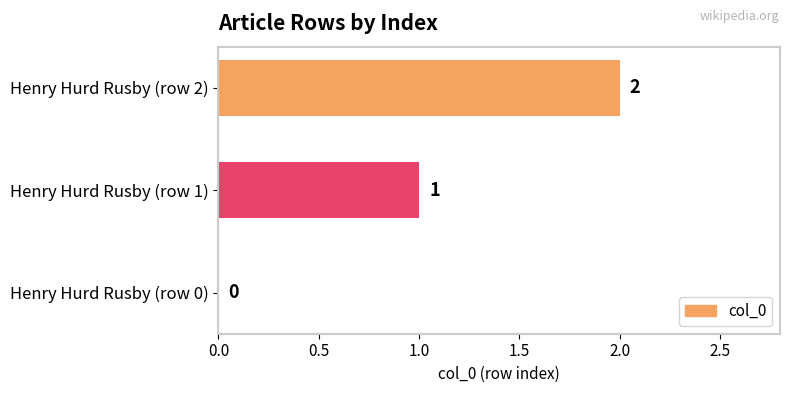

What is the sum of the values at Henry Hurd Rusby (row 2) and Henry Hurd Rusby (row 1)?

3